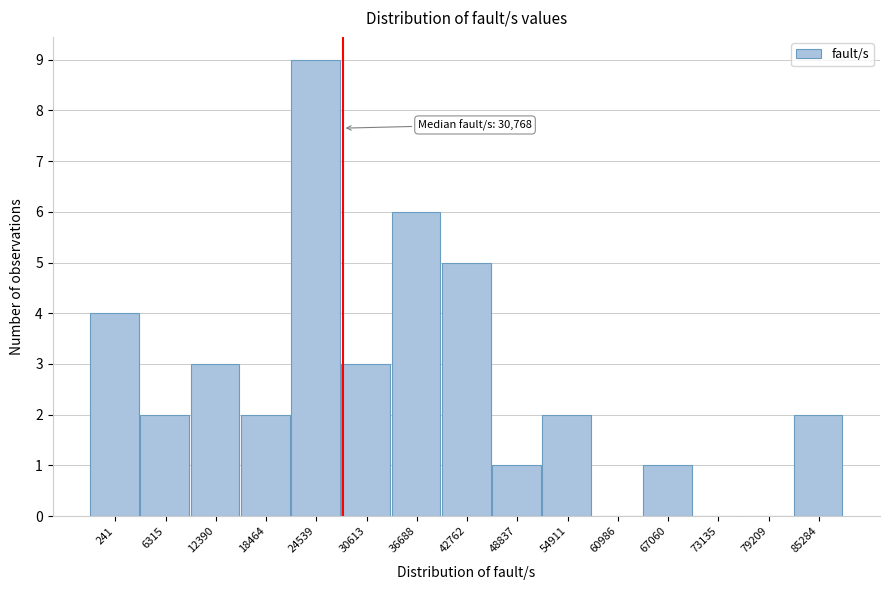

Reading left to right, list all the values displayed in this chart.

241=4	6315=2	12390=3	18464=2	24539=9	30613=3	36688=6	42762=5	48837=1	54911=2	60986=0	67060=1	73135=0	79209=0	85284=2